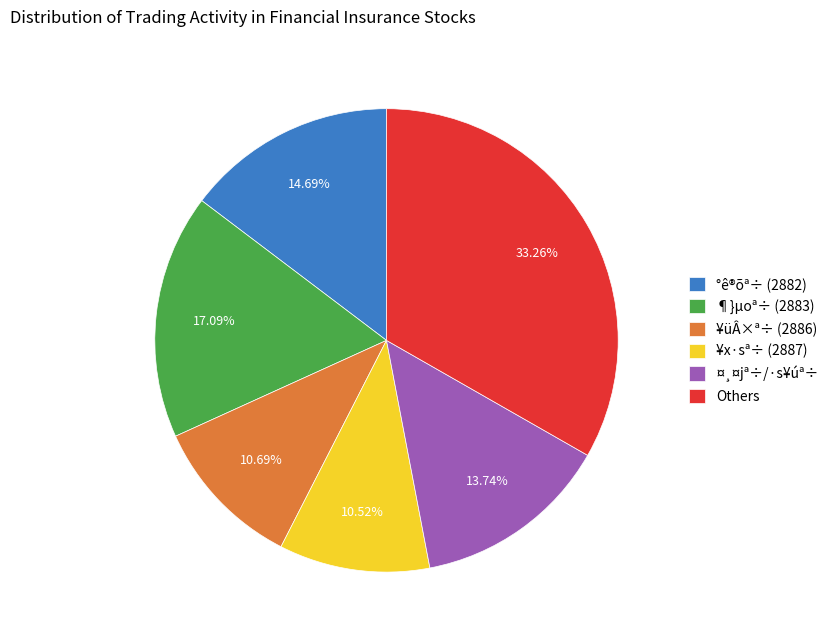

How many slices are in this pie chart?

6